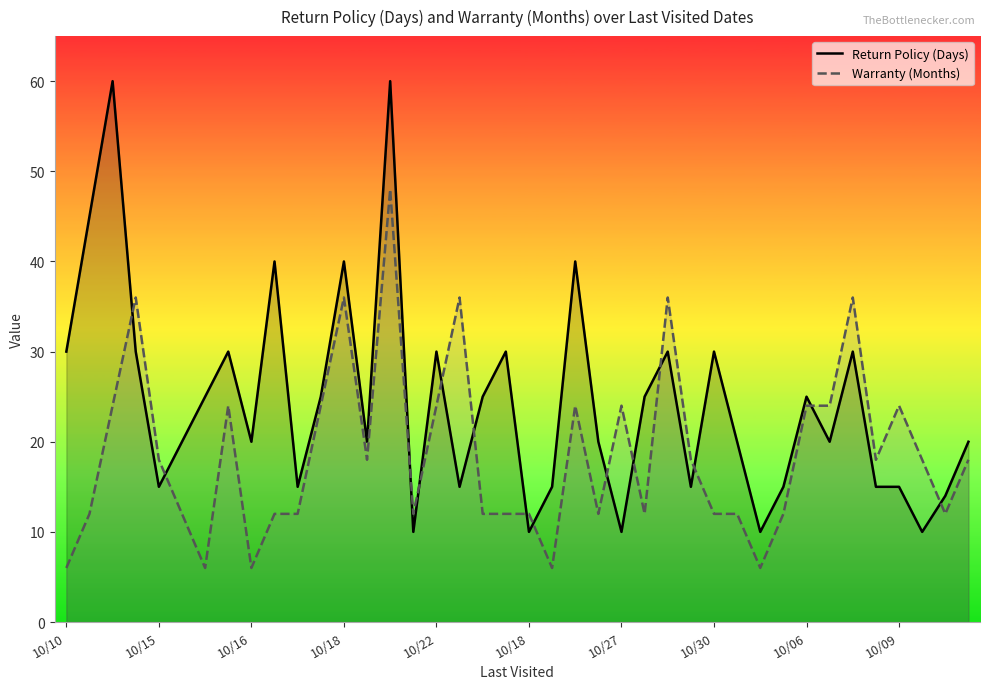

At which category does Warranty (Months) reach its first local peak?

10/18